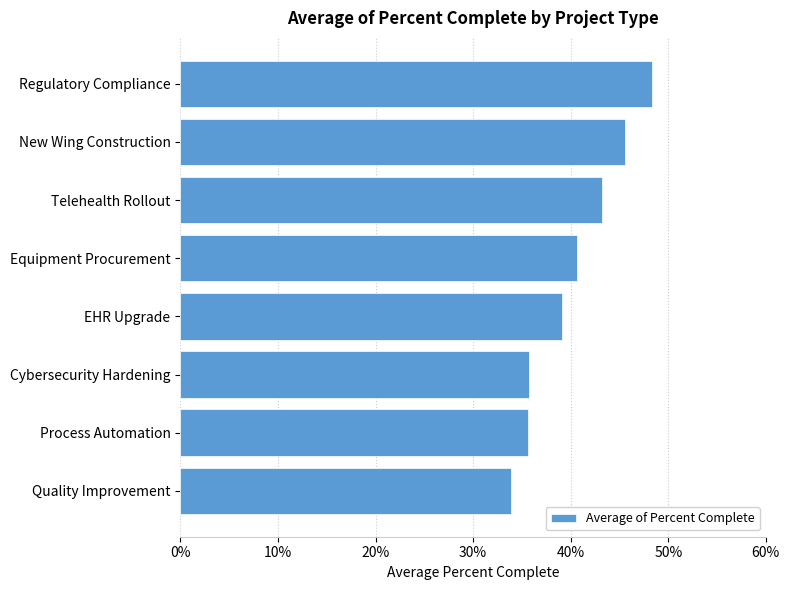

Are the bars horizontal?

Yes